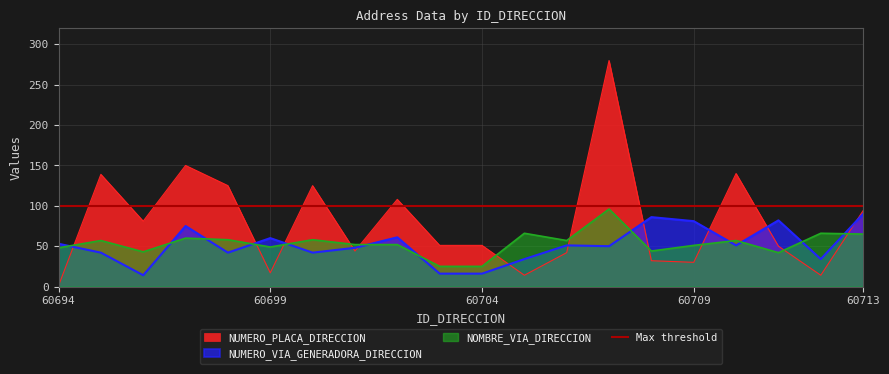

What are all the series names shown in the legend?

NUMERO_PLACA_DIRECCION, NUMERO_VIA_GENERADORA_DIRECCION, NOMBRE_VIA_DIRECCION